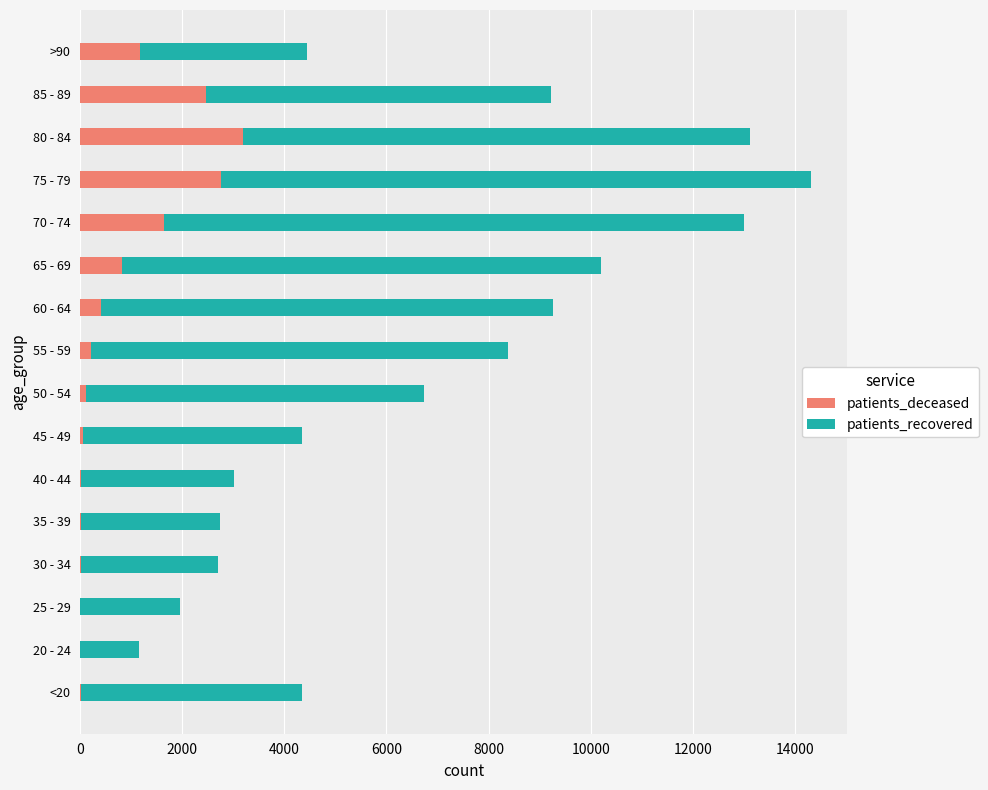

The value of patients_deceased at 75 - 79 is 2760. True or false?

True